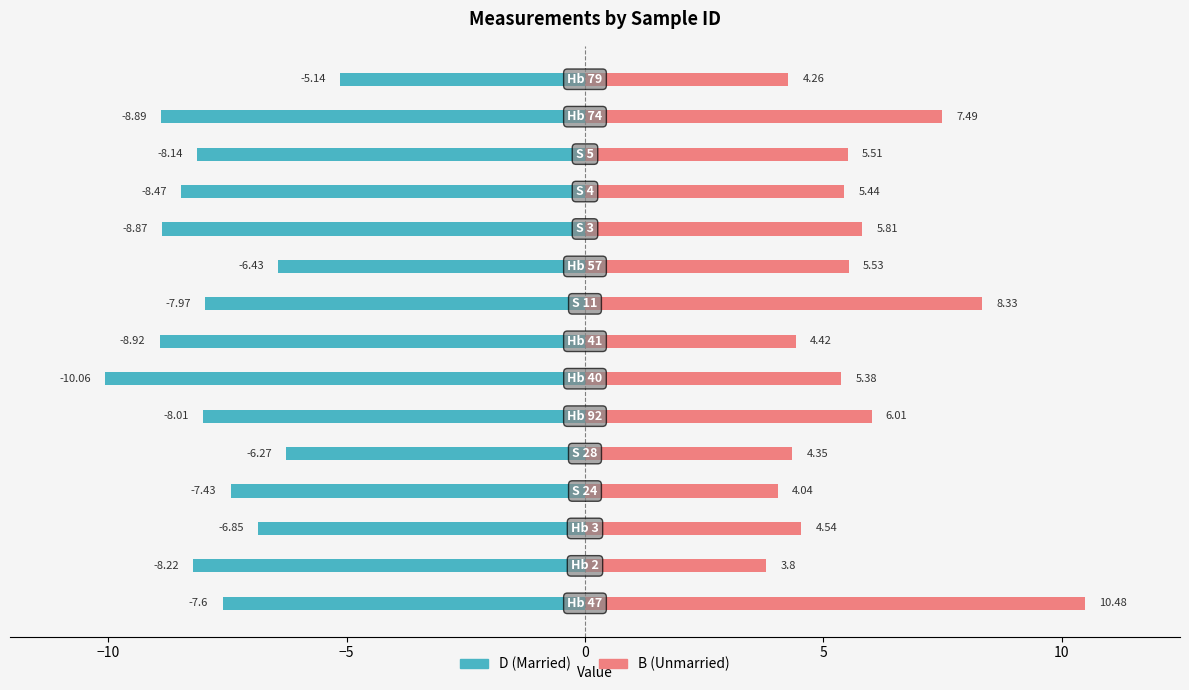

Which series has the largest range (max minus min)?

B